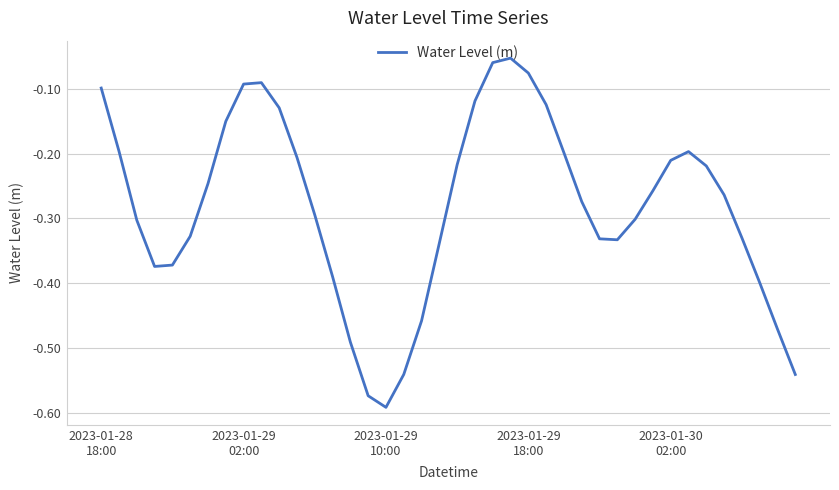

What is the difference between the maximum and minimum values?

0.5